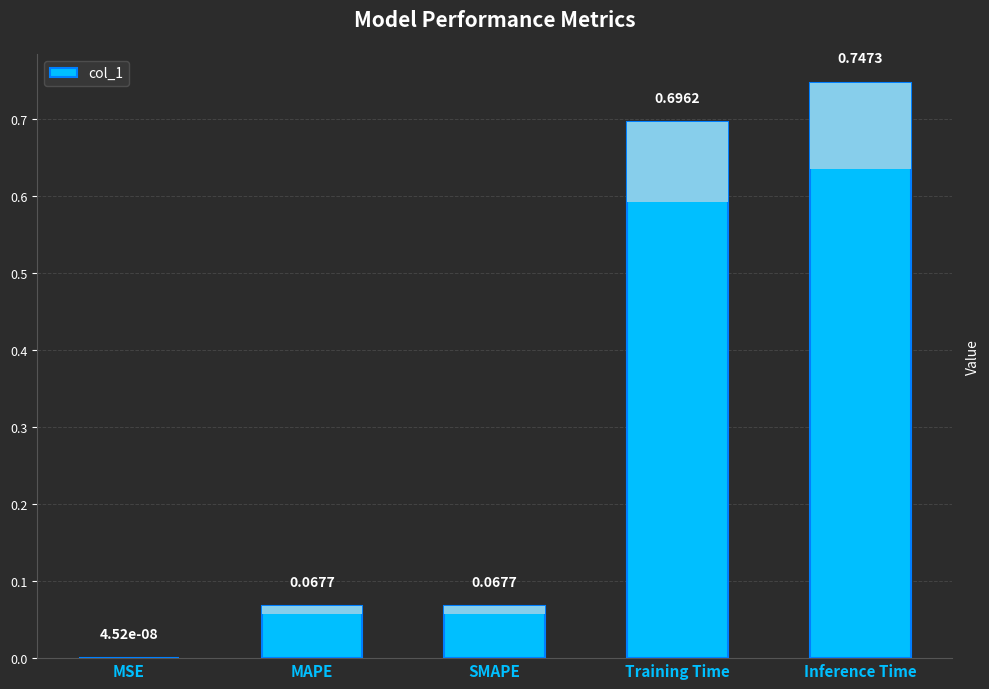

What is the change in value from MSE to MAPE?

+0.1